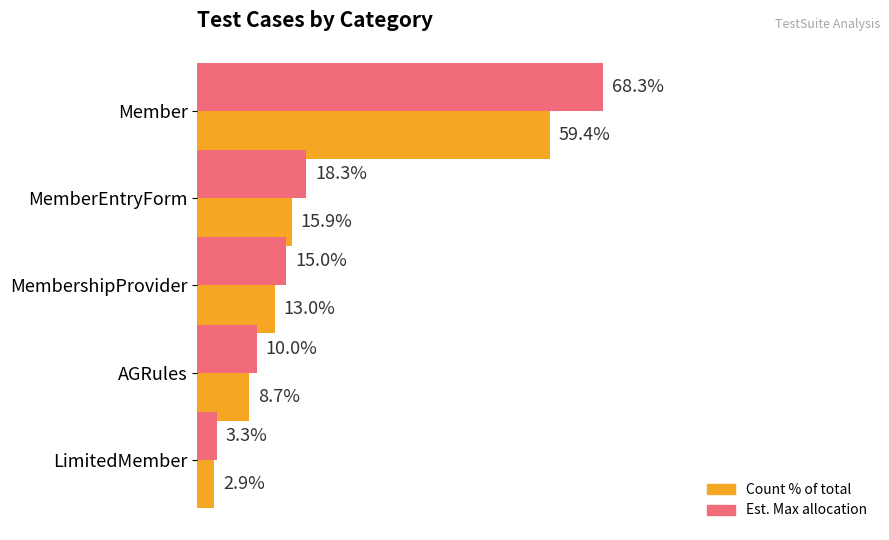

At which category does the chart reach its minimum across all series?

LimitedMember